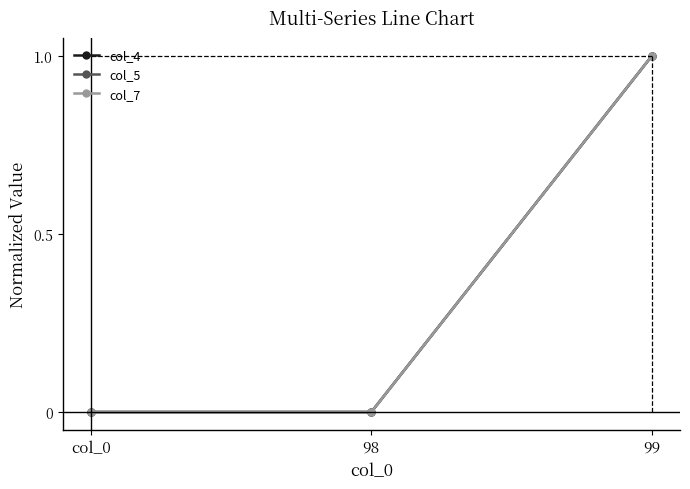

Is this an area chart (filled region under the line)?

No